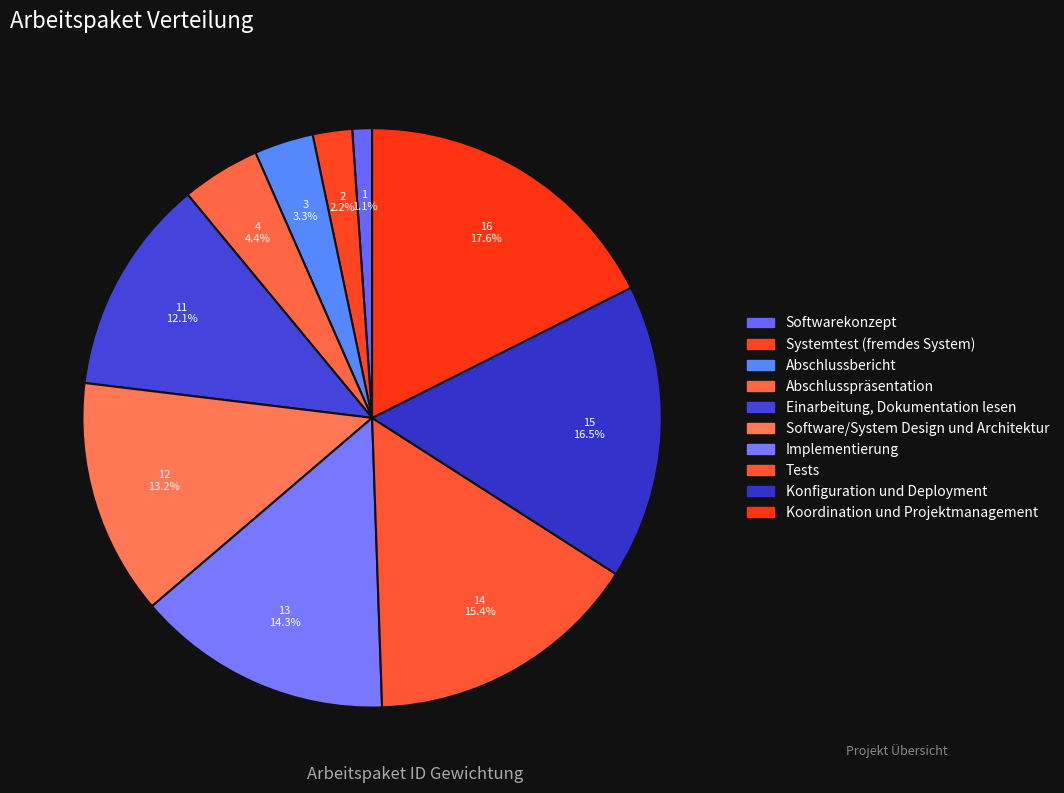

Does Systemtest (fremdes System) represent more than half of the total?

No